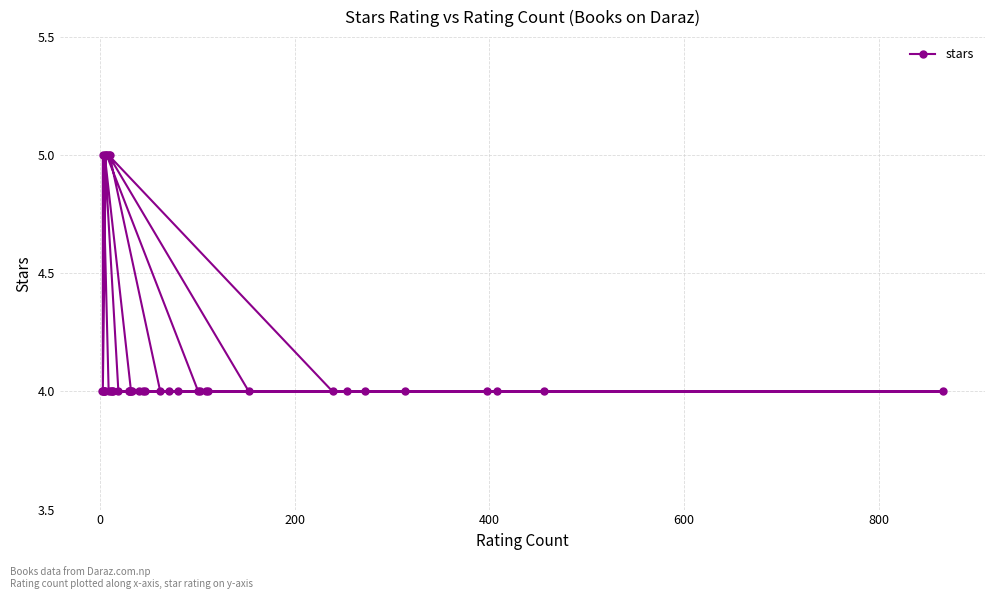

What is the smallest value displayed?

4